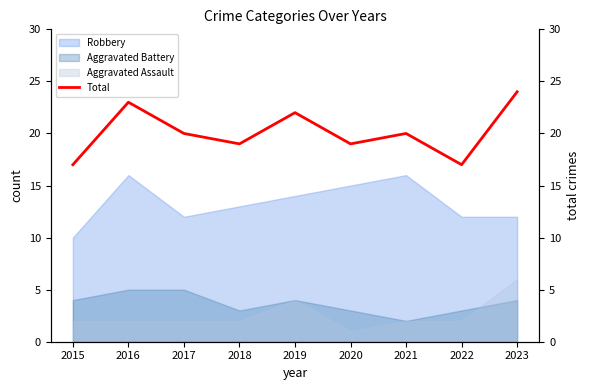

List the labels in order of value, largest first.

2023, 2016, 2019, 2017, 2021, 2018, 2020, 2015, 2022